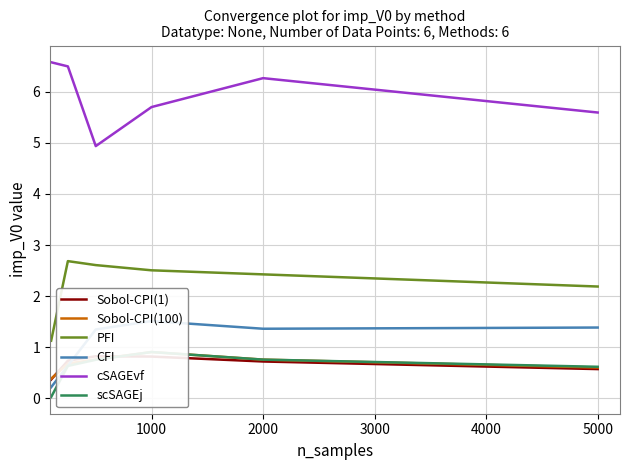

Count the PFI values in the range 2 to 3.

5